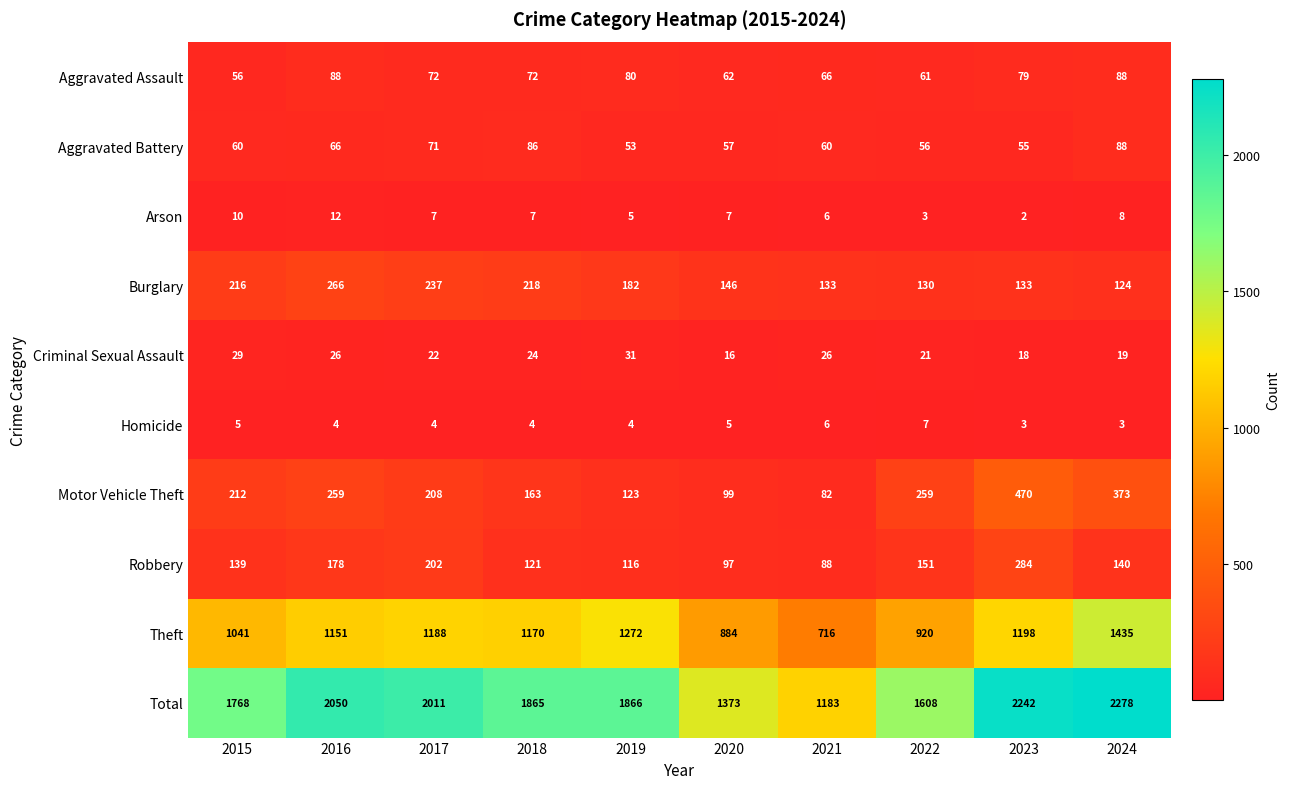

How many series are shown in this chart?

10